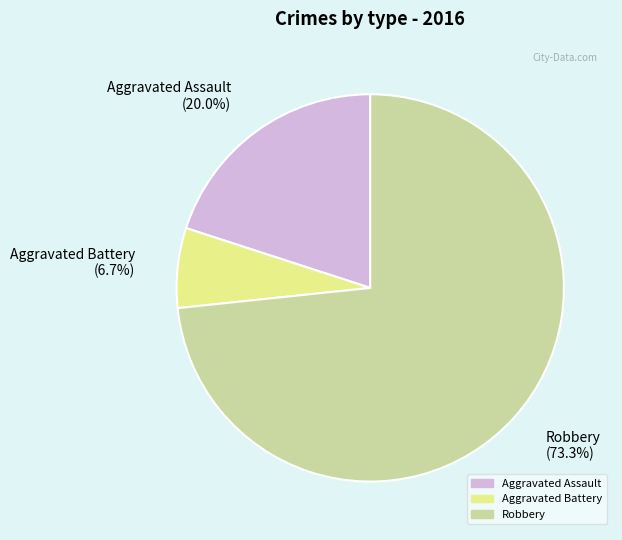

Is it true that Aggravated Assault is 30% of the pie?

False